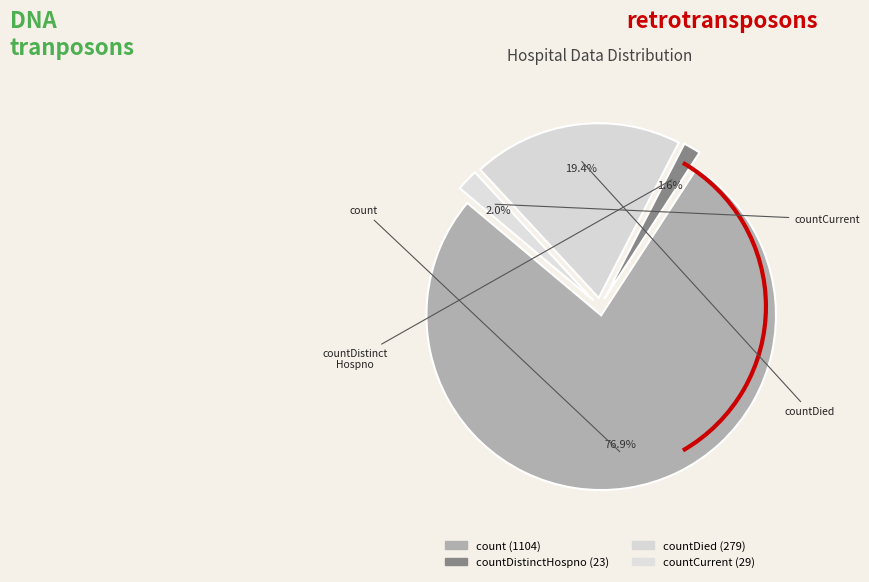

How many segments does this pie chart have?

4